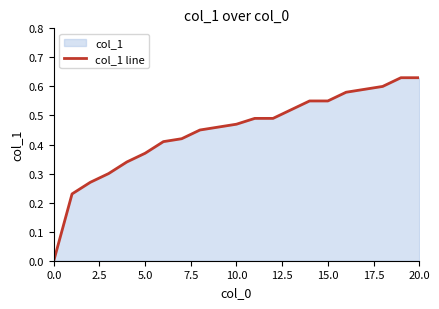

What is the sum of the values at 14 and 15?

1.1